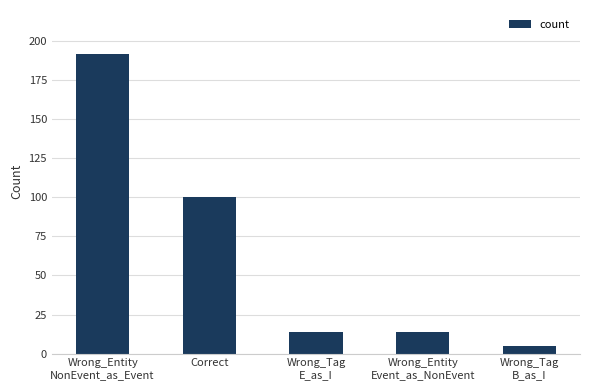

What is the sum of the values at Wrong_Tag
B_as_I and Correct?

105